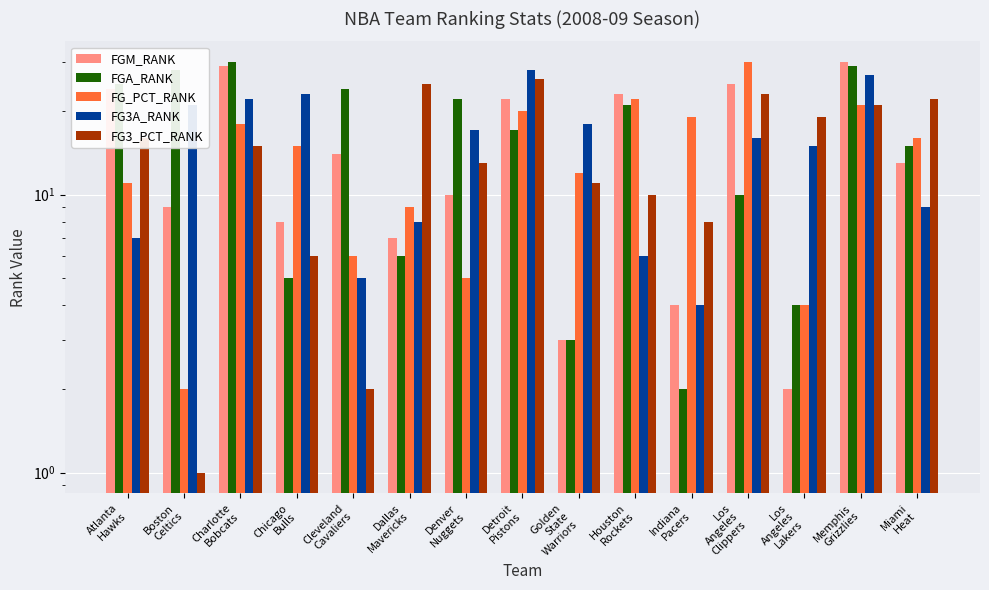

What is the difference between the highest and lowest values at Memphis
Grizzlies?

9